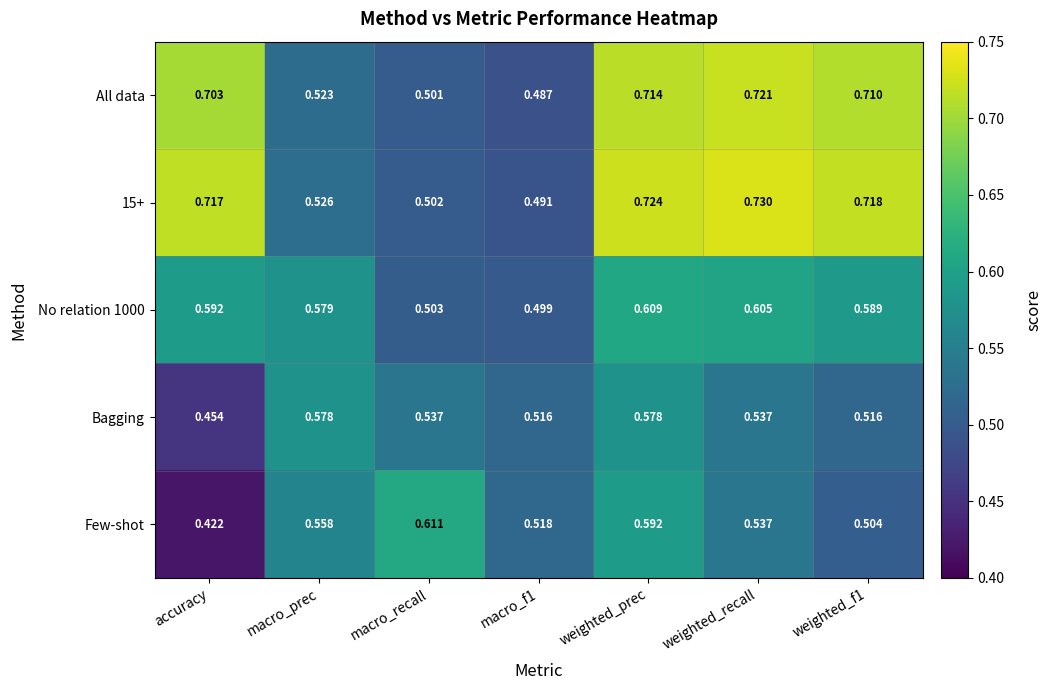

Which label corresponds to the smallest value in the chart?

accuracy